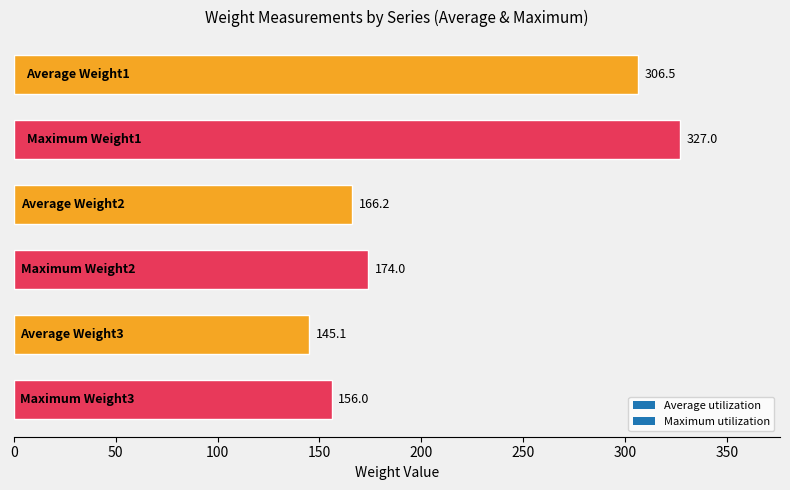

What is the greatest value displayed?

327.0